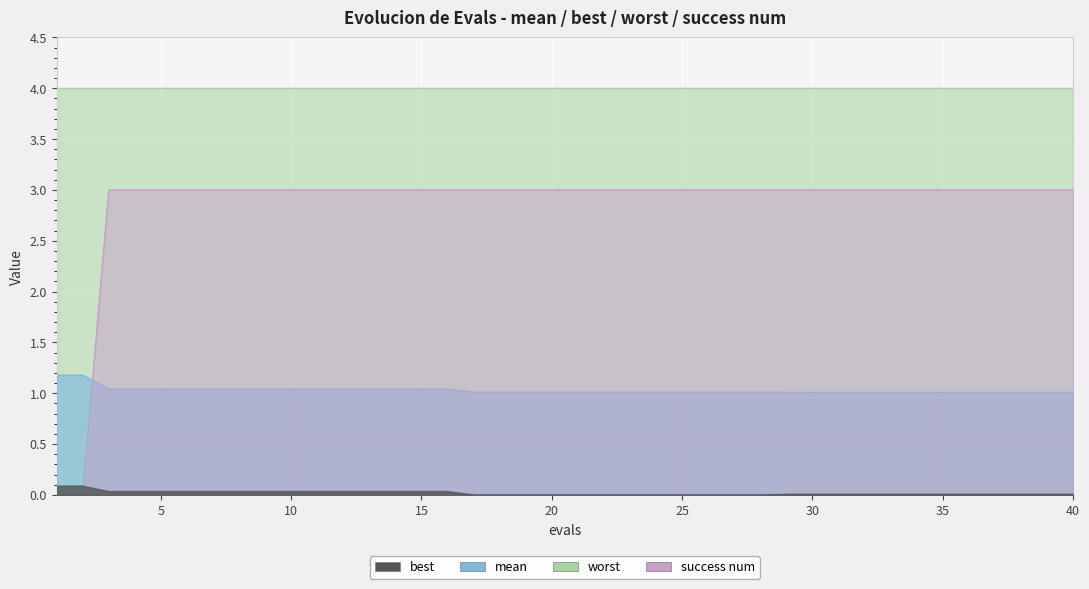

Between 12 and 38, which is larger?

12